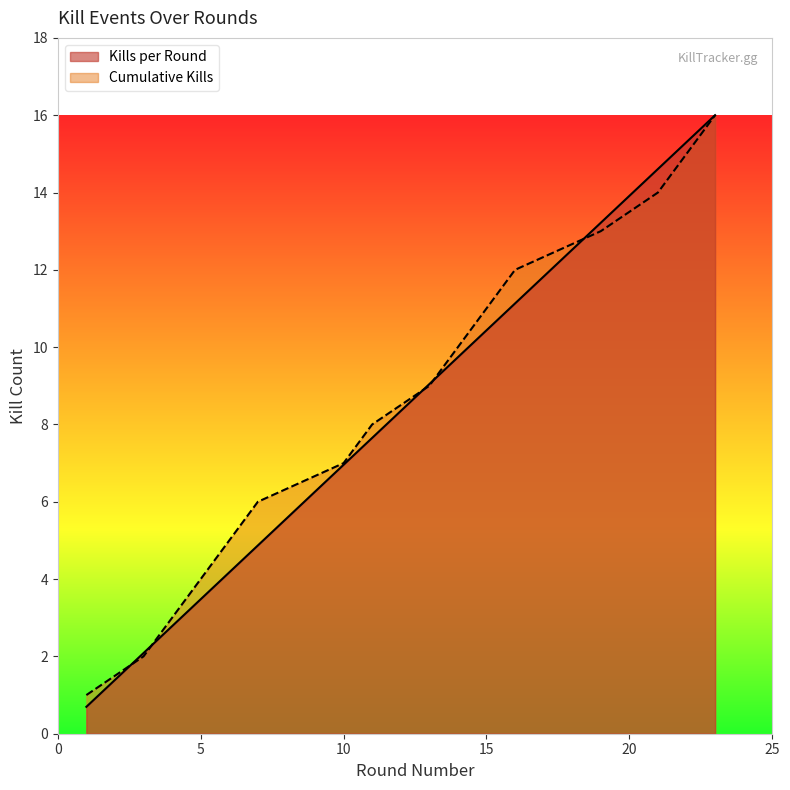

Which series has the widest spread of values?

Kills per Round